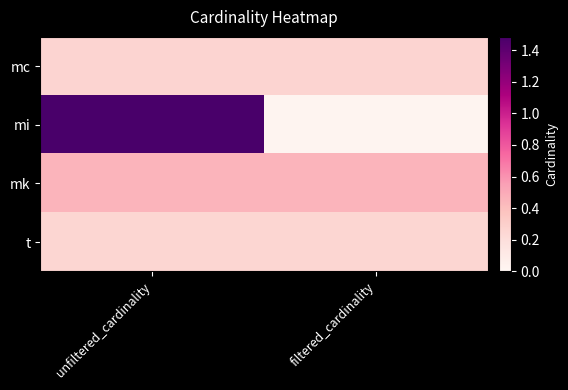

Reading left to right, what are all the values shown in this chart?

mc: unfiltered_cardinality=2609129	filtered_cardinality=2609129
mi: unfiltered_cardinality=14835720	filtered_cardinality=188971
mk: unfiltered_cardinality=4523930	filtered_cardinality=4523930
t: unfiltered_cardinality=2528312	filtered_cardinality=2528312